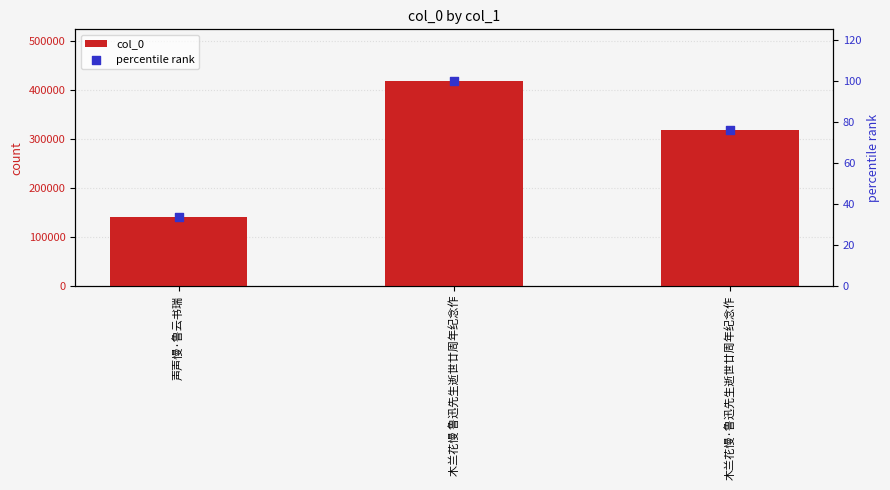

Which series has the largest total across all categories?

col_0